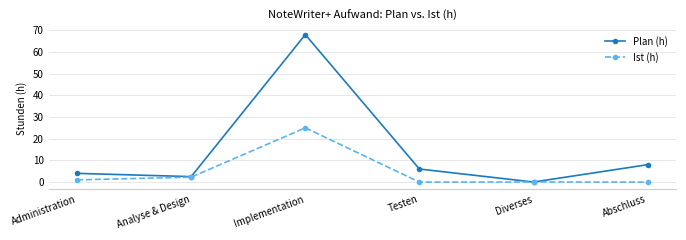

The Plan (h) series shows 68.0 at Implementation. True or false?

True